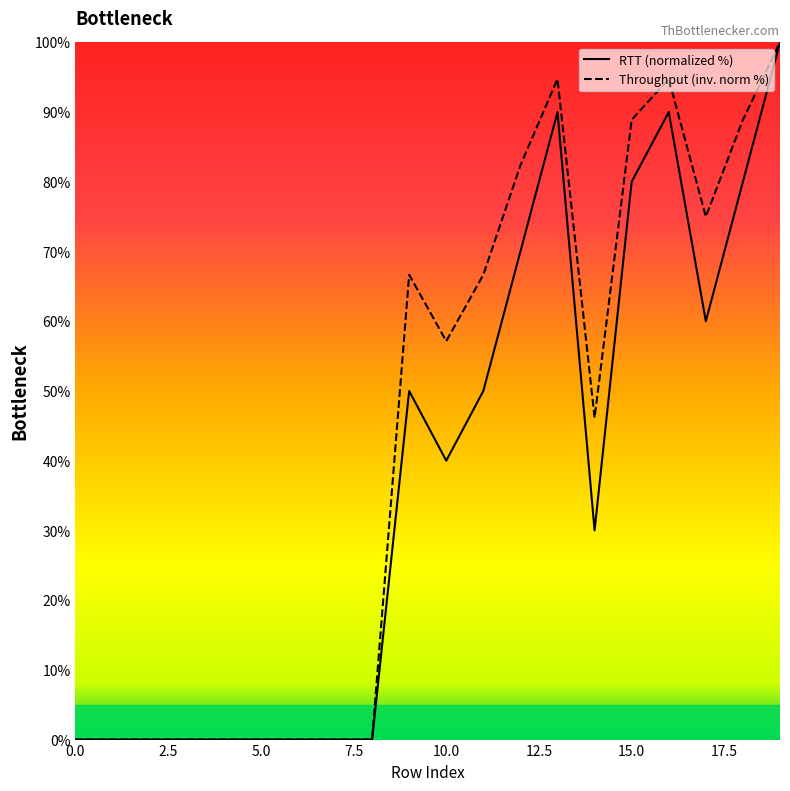

At which category is the sum across all series the highest?

19